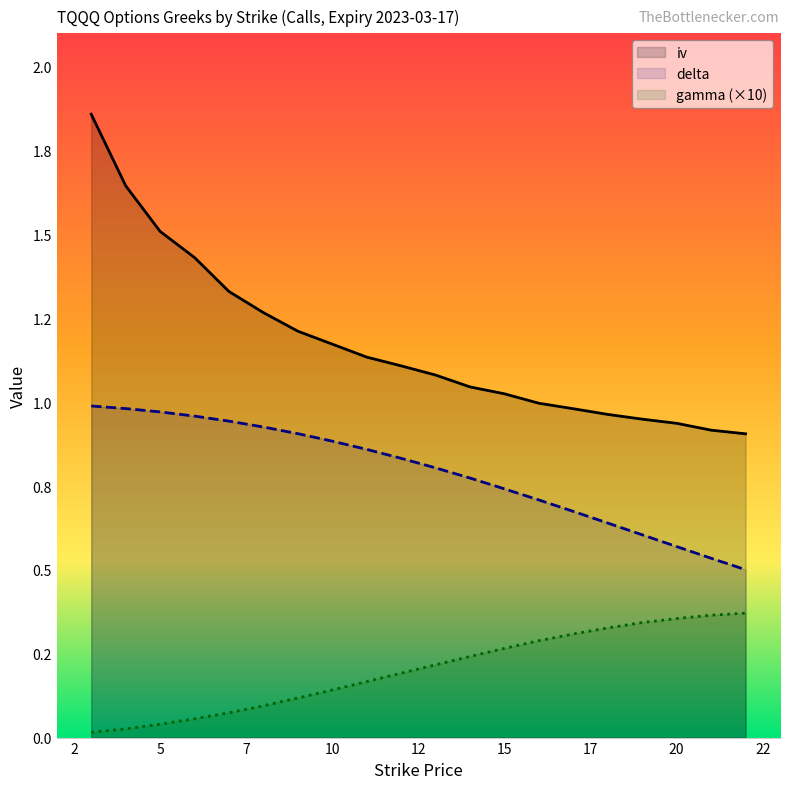

How many series are shown in this chart?

3